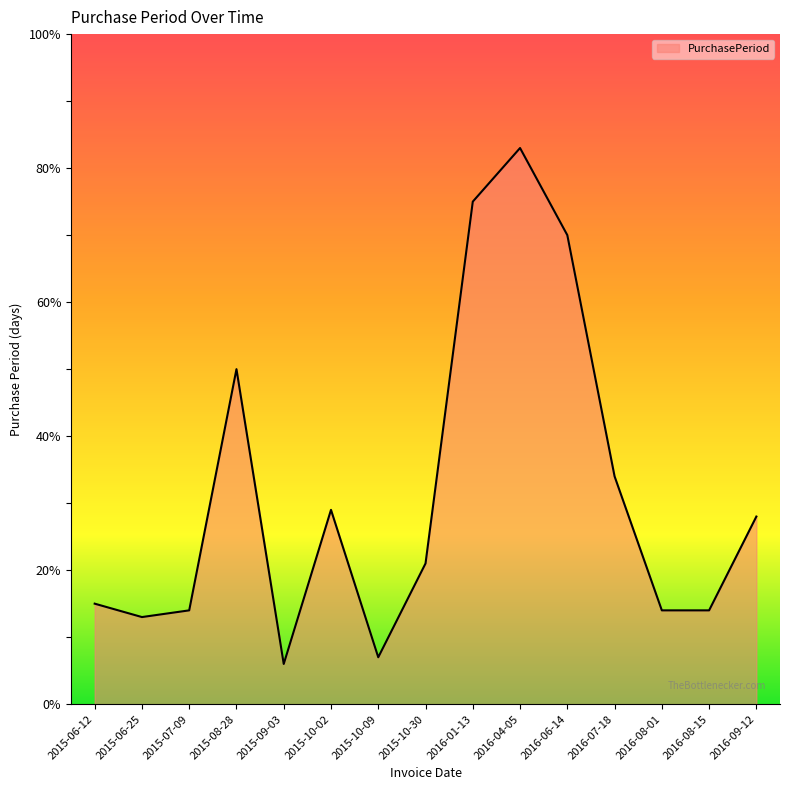

What is the average value?

32